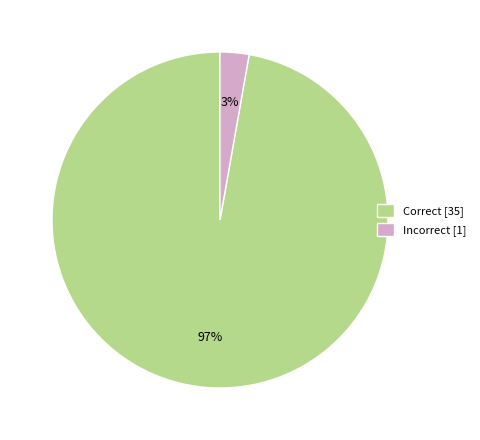

To the nearest percent, what percentage of the pie is Incorrect?

3%